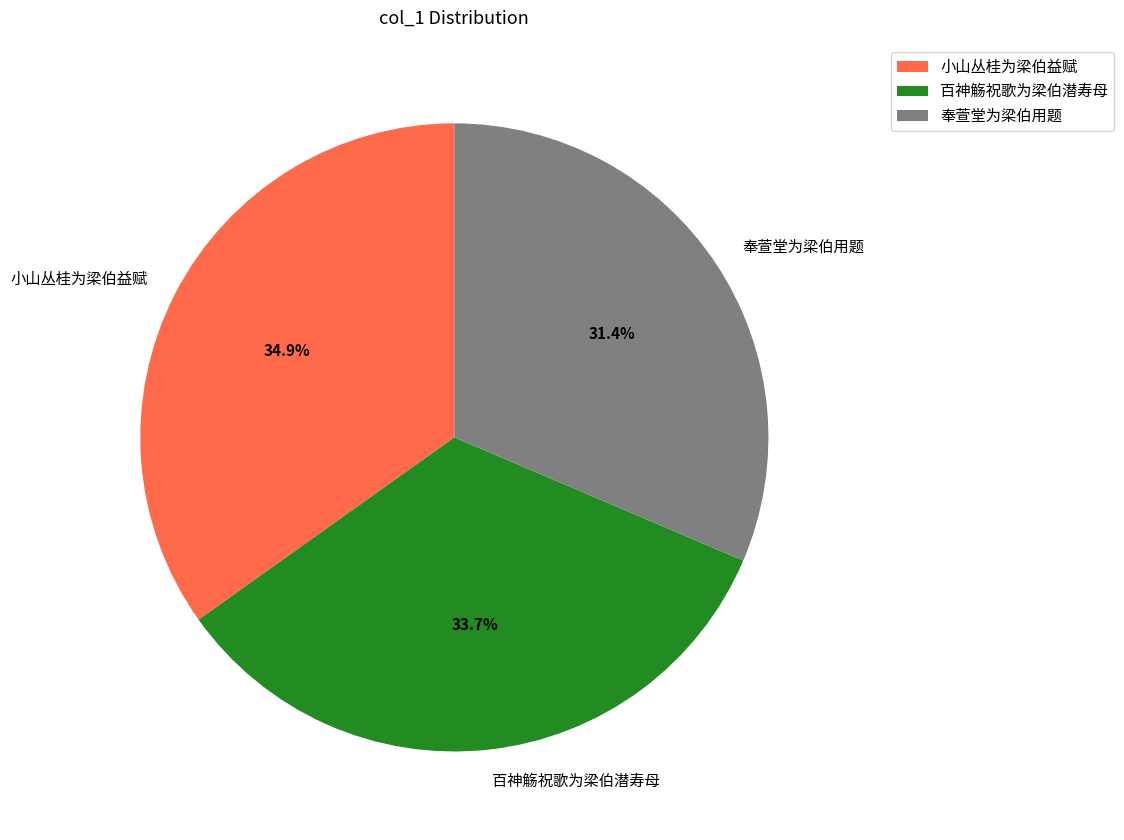

Does 奉萱堂为梁伯用题 account for over 50% of the chart?

No